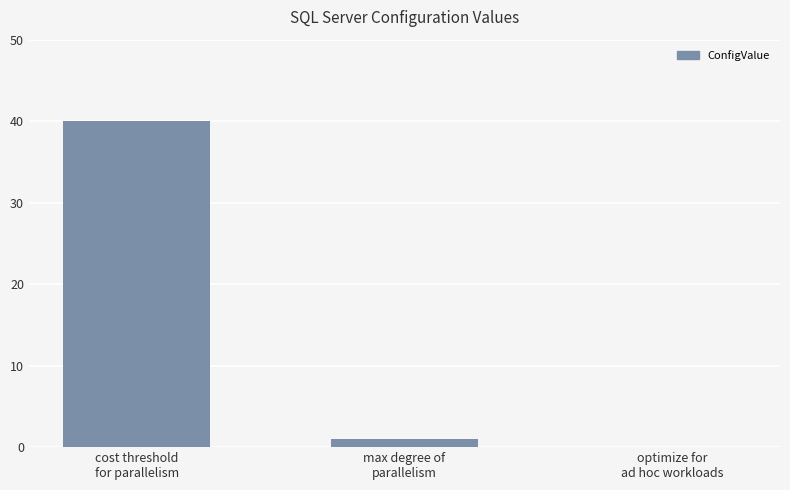

Are the bars grouped side by side (vs. stacked)?

No